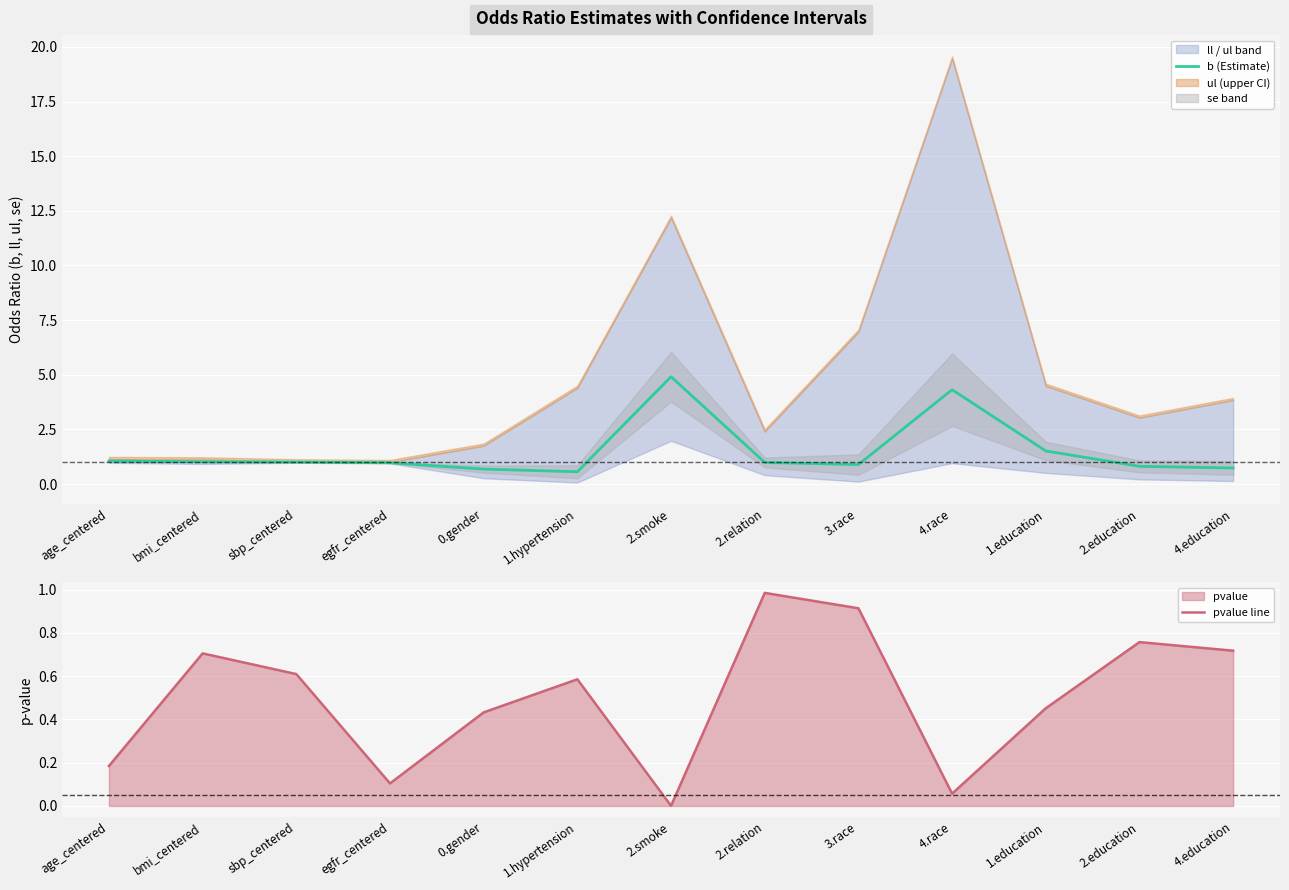

What is the minimum value for b (Estimate)?

0.6